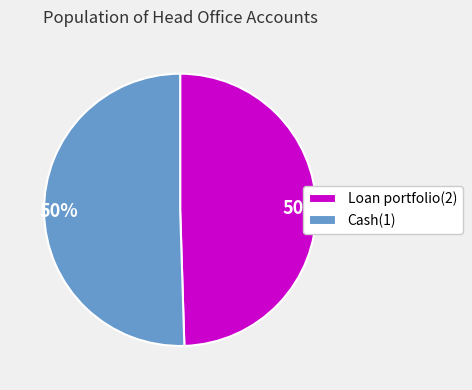

To the nearest percent, what portion does Cash(1) represent?

50%